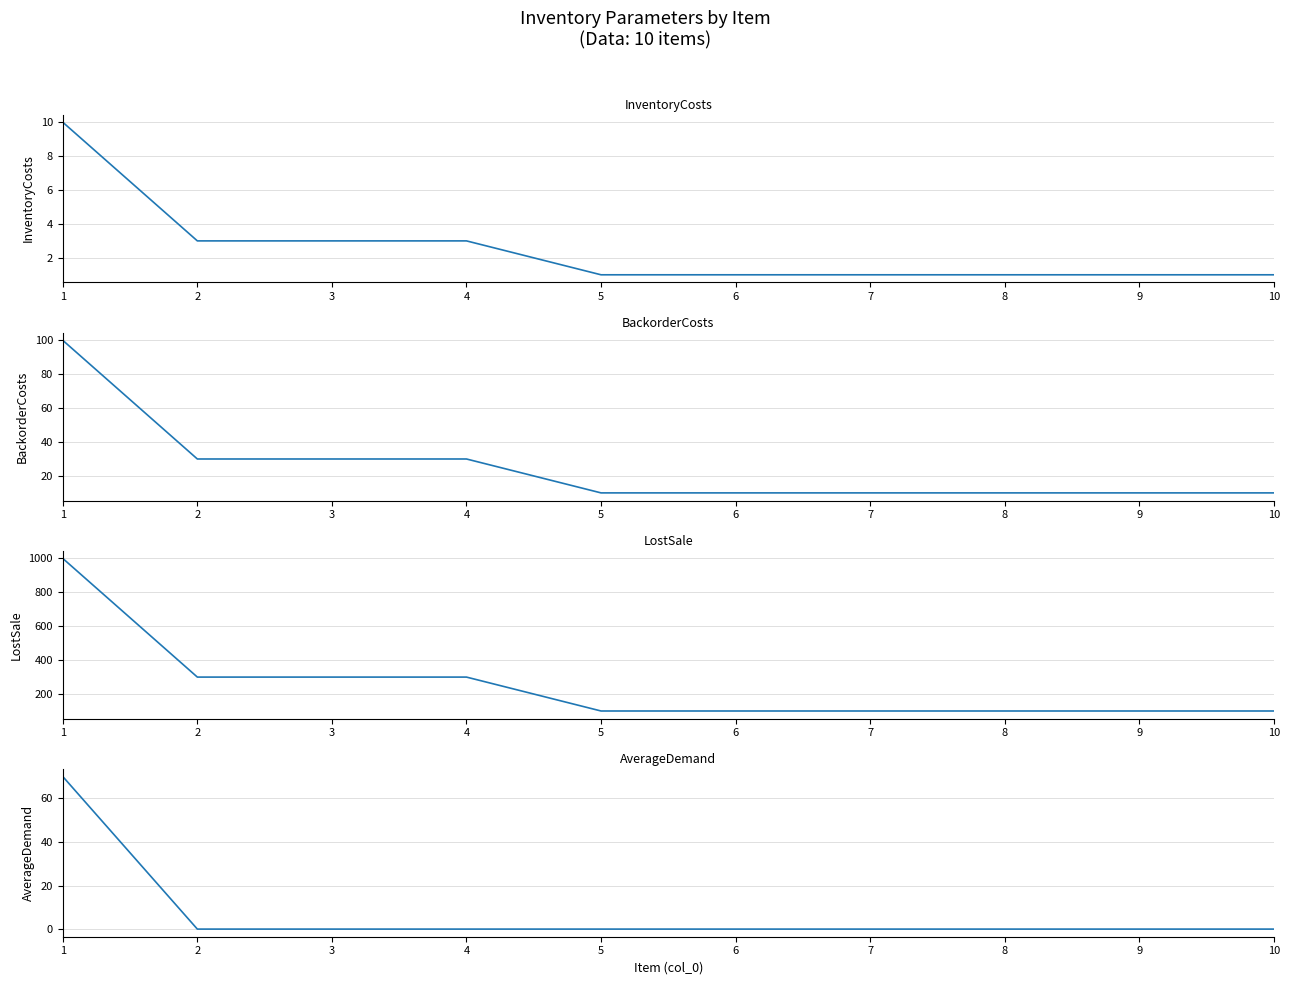

List the series in order of their peak value, lowest first.

InventoryCosts, AverageDemand, BackorderCosts, LostSale